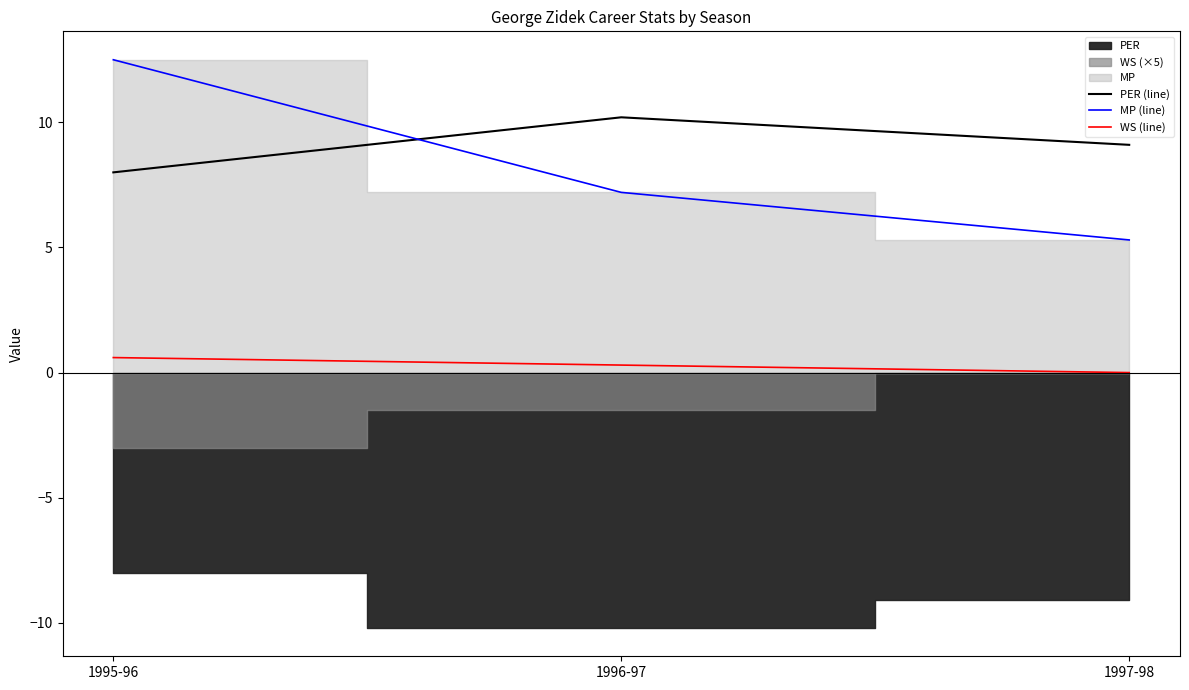

Which category has the lowest value in the MP (line) series?

1997-98